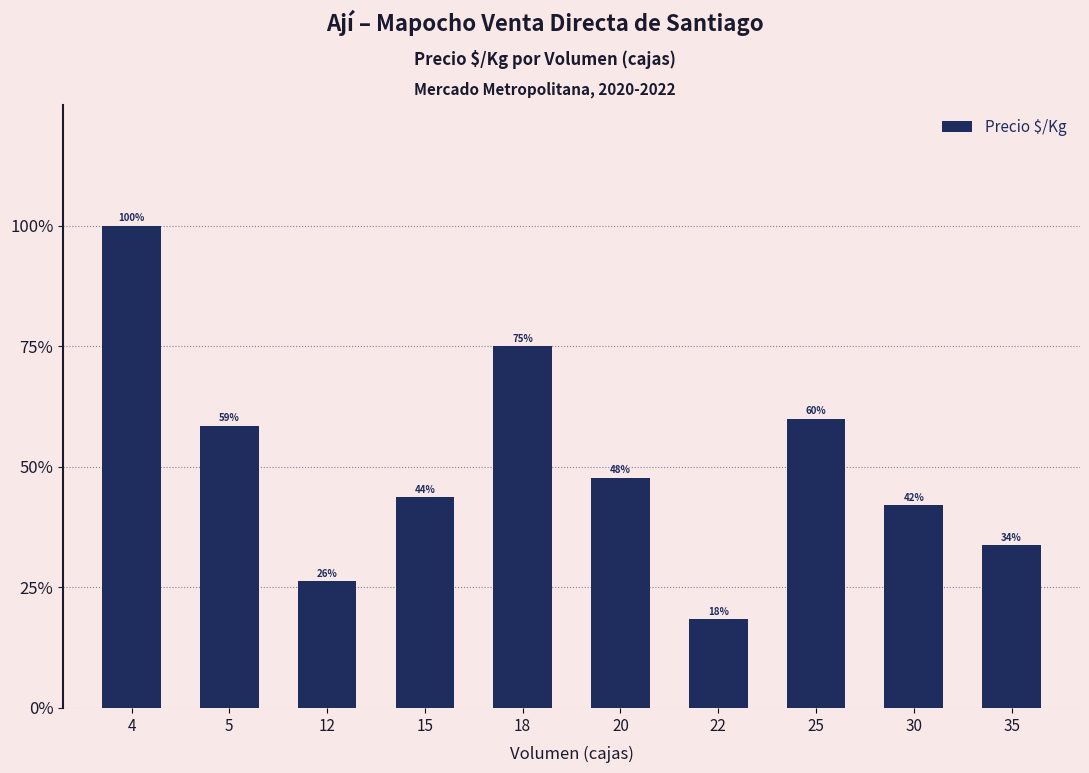

The chart shows a value of 0.6 at 15. True or false?

False